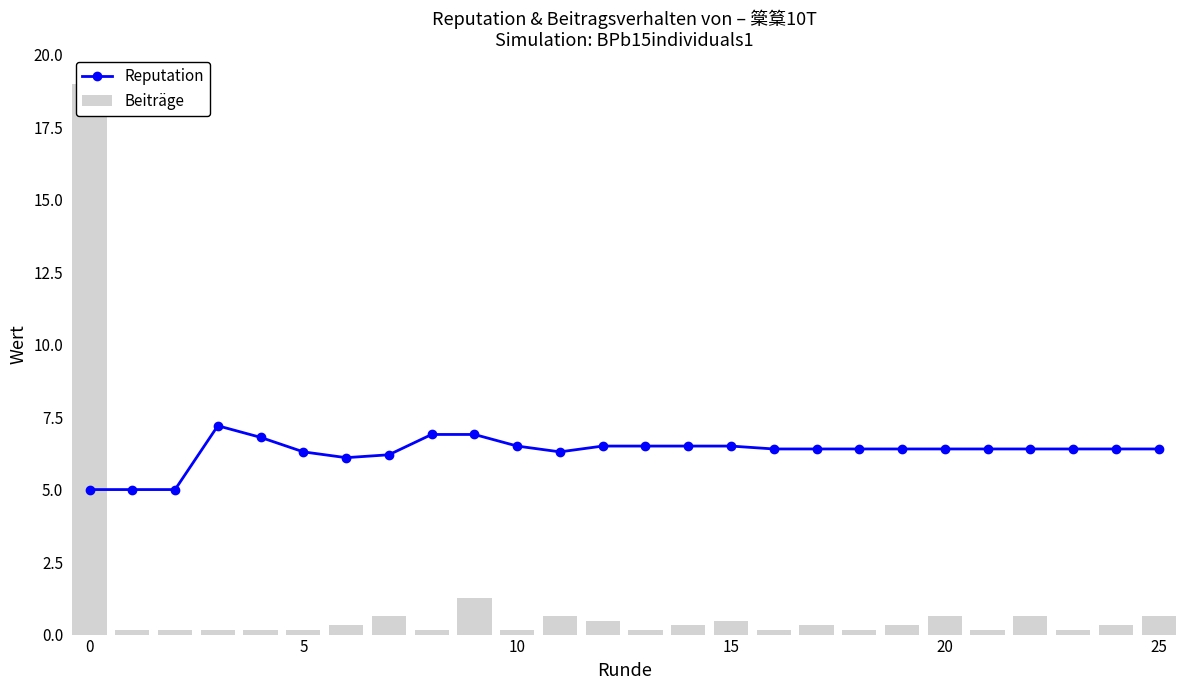

What is the spread (max minus min) of values at 14?

6.2